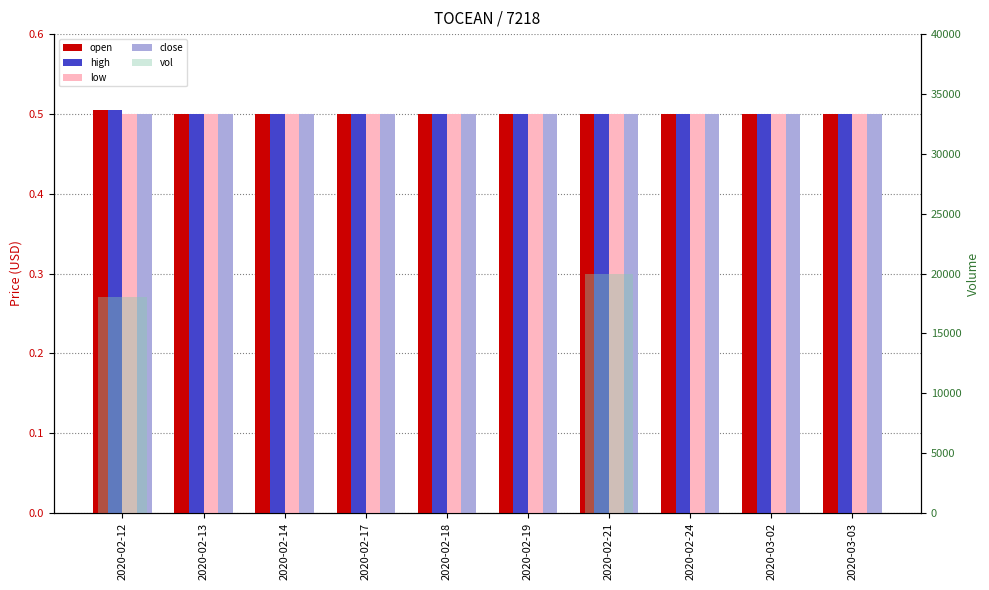

Reading left to right, what are all the values shown in this chart?

open: 0.5	0.5	0.5	0.5	0.5	0.5	0.5	0.5	0.5	0.5
high: 0.5	0.5	0.5	0.5	0.5	0.5	0.5	0.5	0.5	0.5
low: 0.5	0.5	0.5	0.5	0.5	0.5	0.5	0.5	0.5	0.5
close: 0.5	0.5	0.5	0.5	0.5	0.5	0.5	0.5	0.5	0.5
vol: 18000.0	0.0	0.0	0.0	0.0	0.0	20000.0	0.0	0.0	0.0